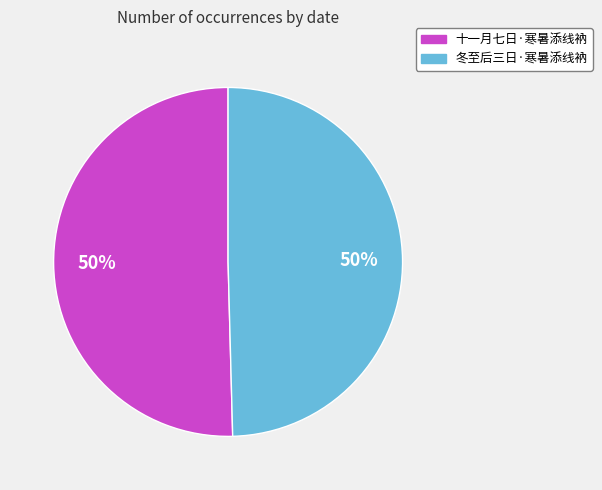

What is the ratio of the value at 十一月七日·寒暑添线衲 to the value at 冬至后三日·寒暑添线衲?

1.0